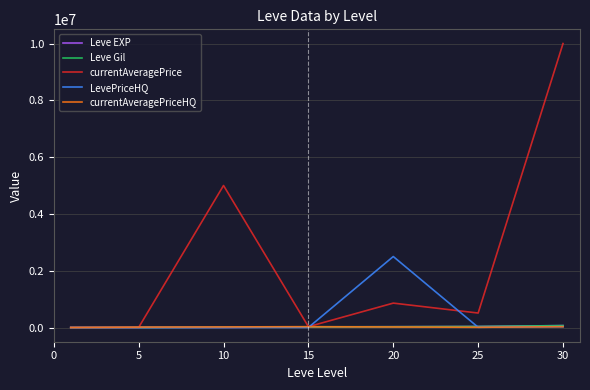

Which series has the widest spread of values?

currentAveragePrice